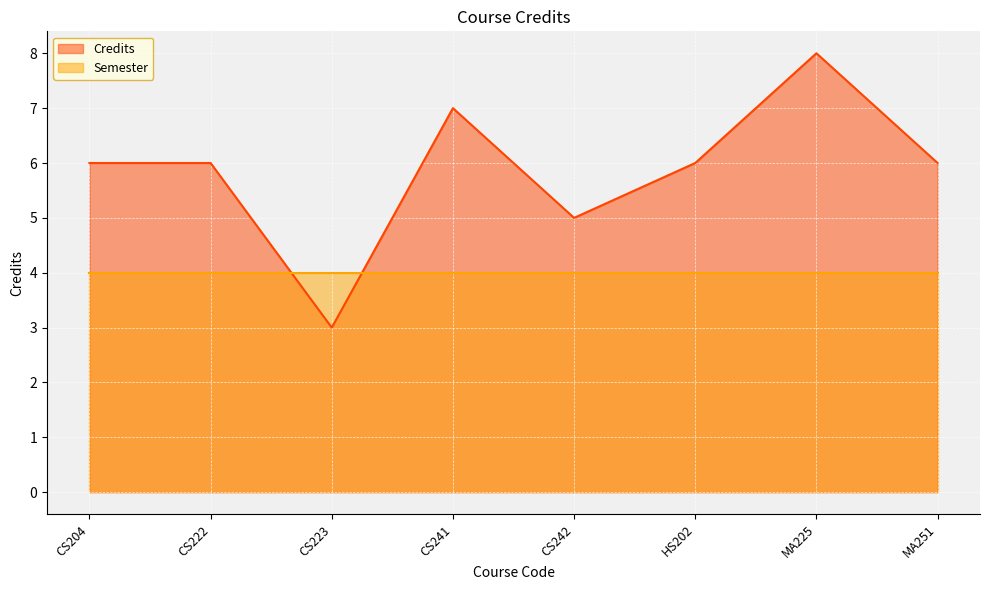

Reading left to right, what are all the values shown in this chart?

CS204=6	CS222=6	CS223=3	CS241=7	CS242=5	HS202=6	MA225=8	MA251=6